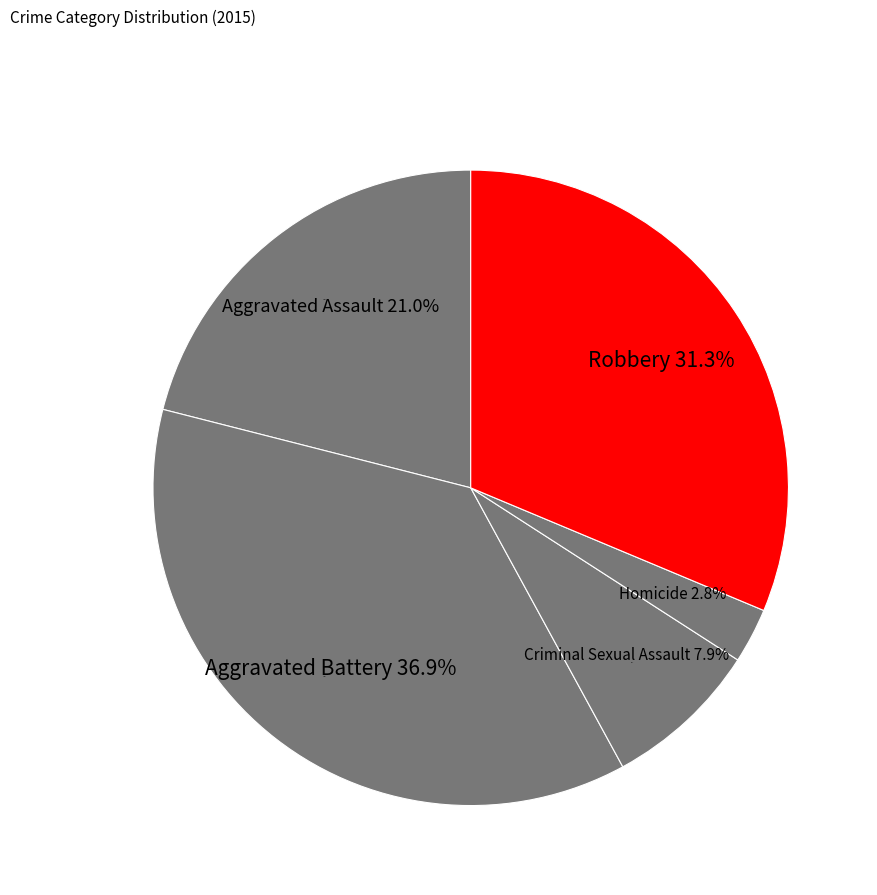

Does Robbery account for over 50% of the chart?

No